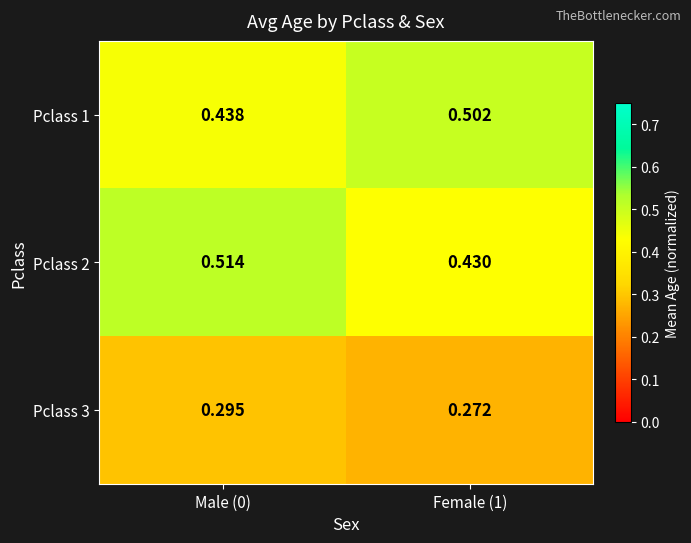

Which series changed the most between Male (0) and Female (1)?

Pclass 2